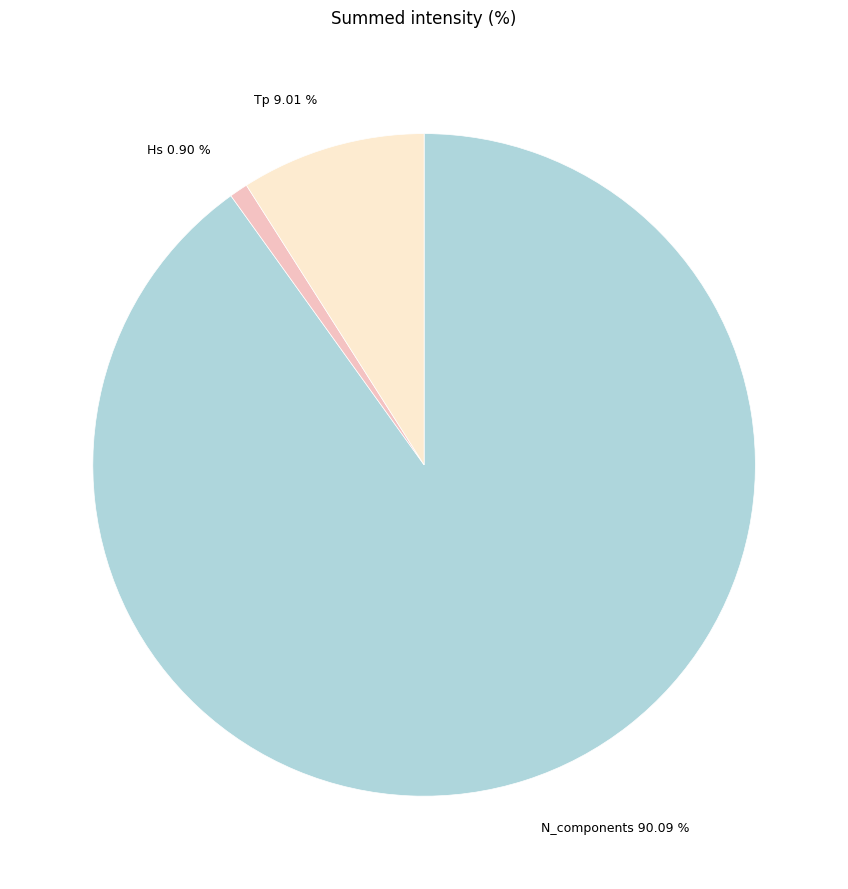

What percentage do Tp and N_components together represent?

99.1%